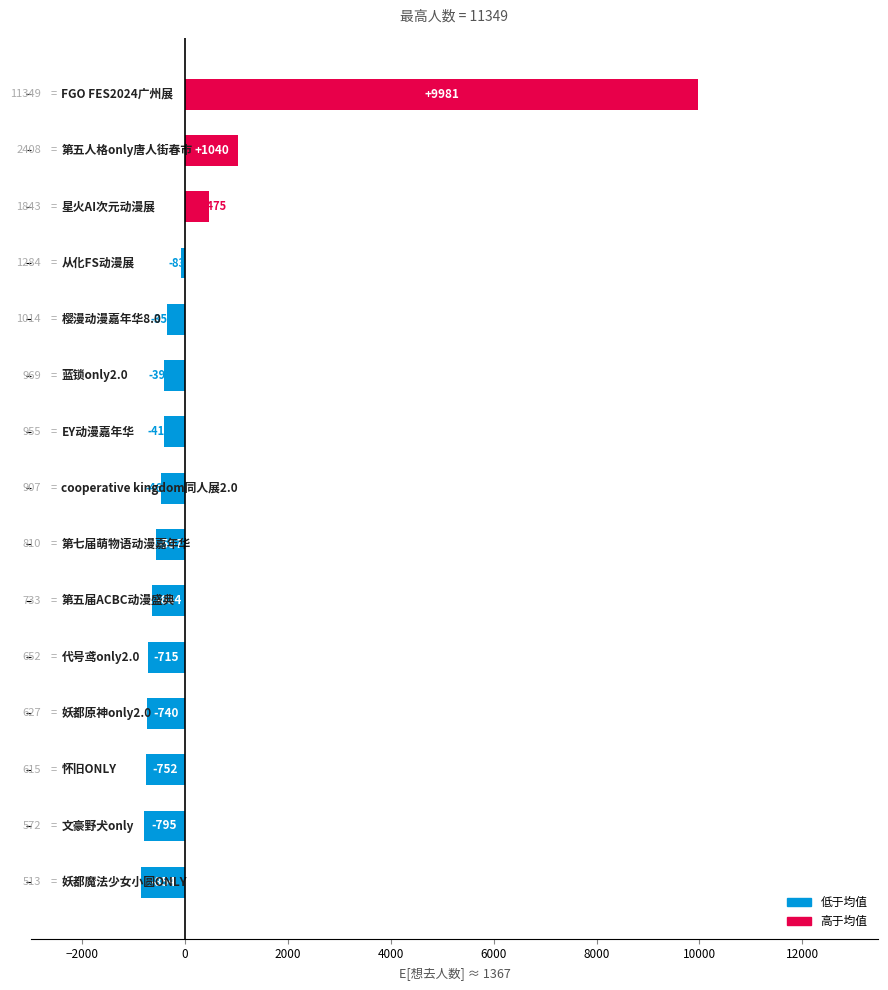

Does the chart contain any negative values?

Yes